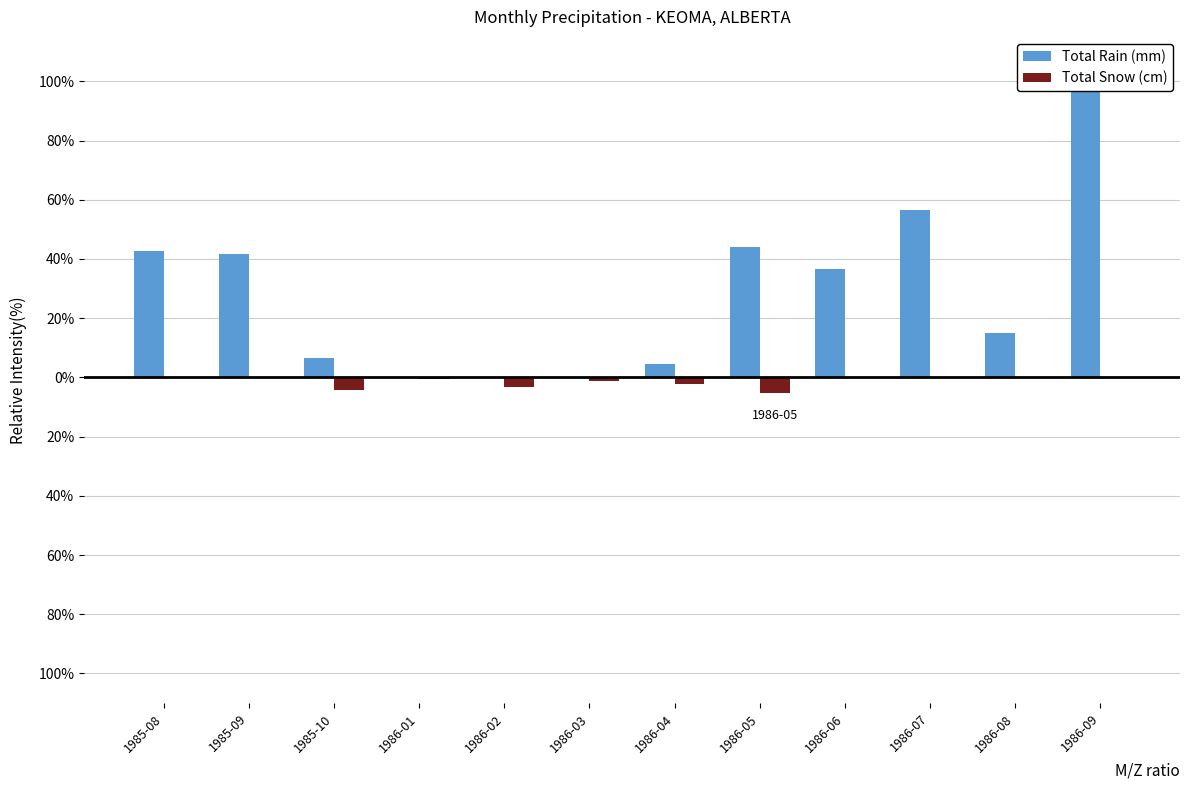

What is the label of the 3rd bar from the left?

1985-10